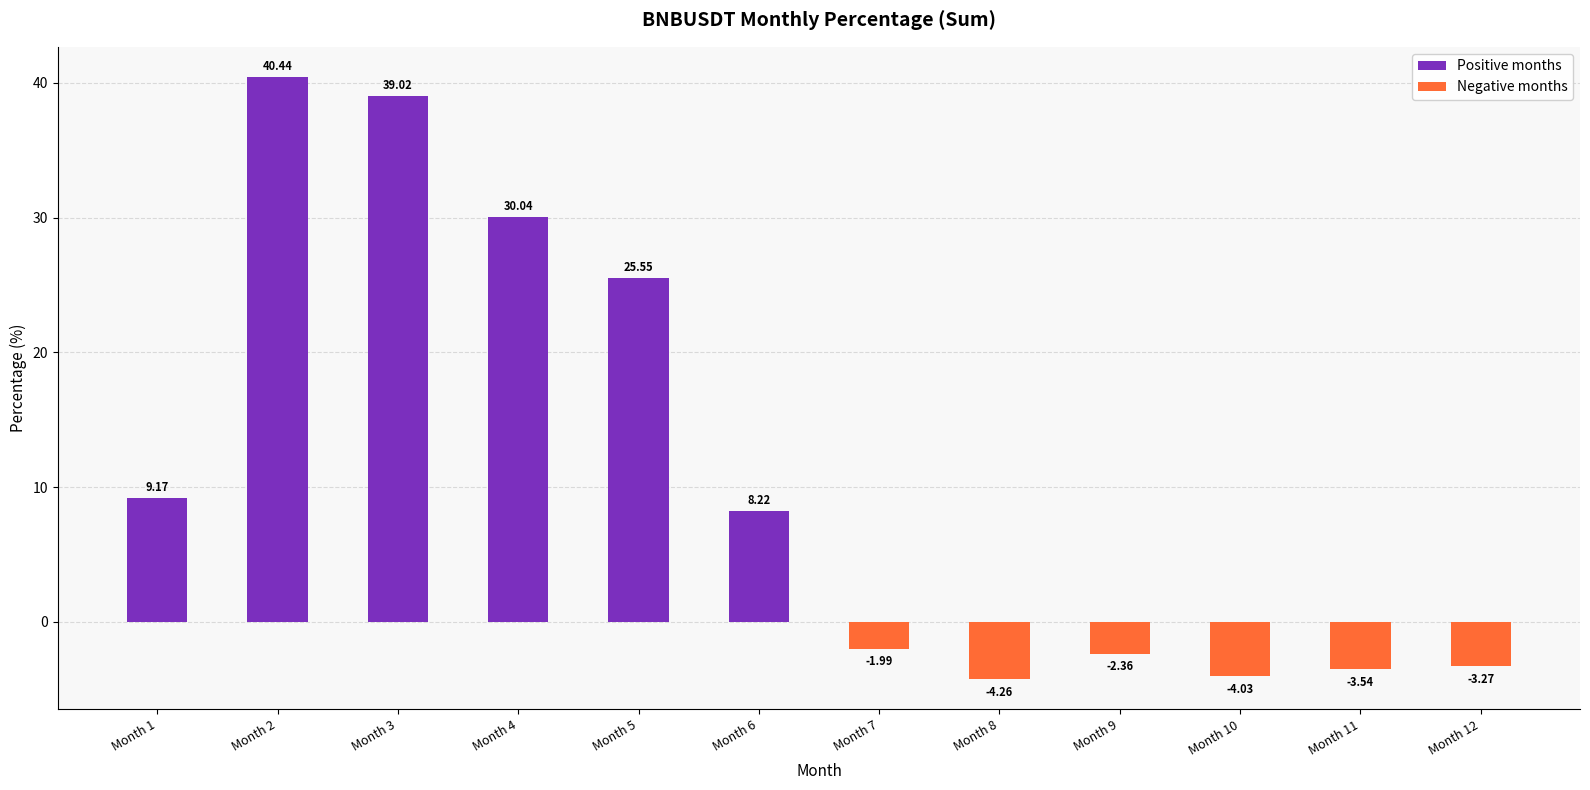

List the labels in order of value, largest first.

Month 2, Month 3, Month 4, Month 5, Month 1, Month 6, Month 7, Month 9, Month 12, Month 11, Month 10, Month 8